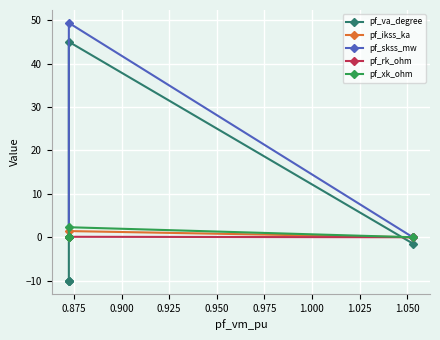

How many values in the pf_ikss_ka series exceed 0?

1